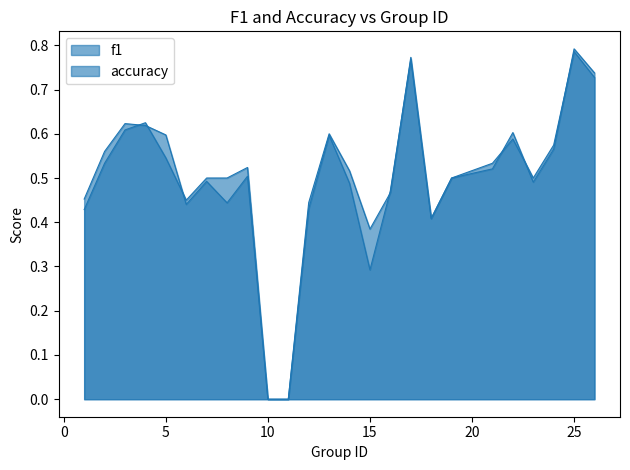

Between 11 and 16, which is larger?

16